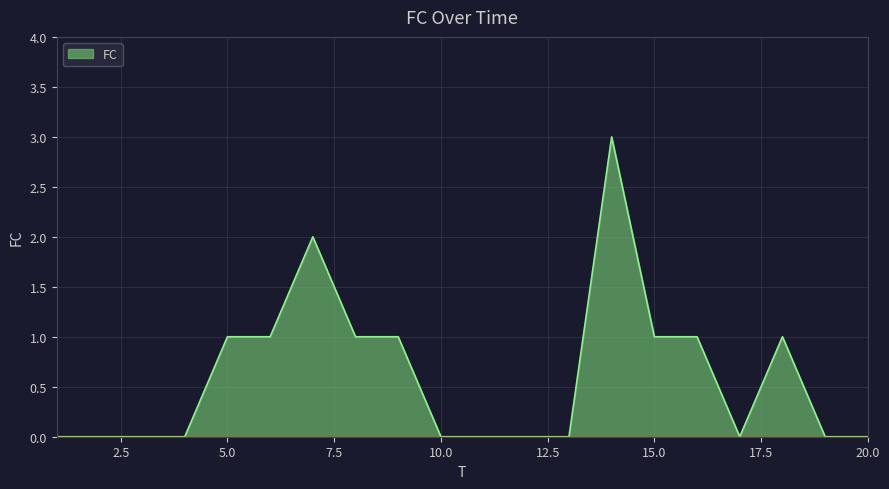

What is the difference between the maximum and minimum values?

3